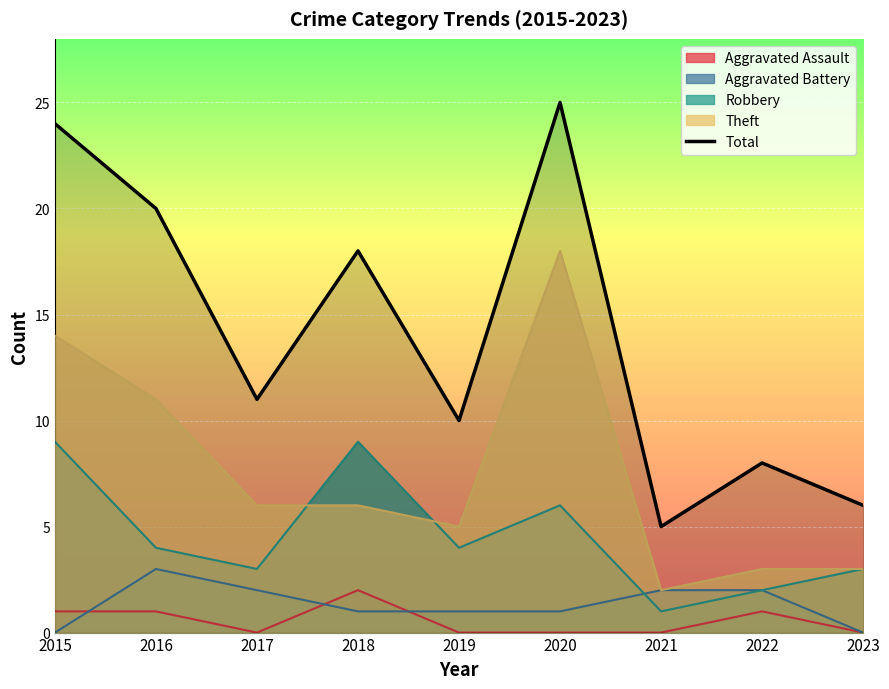

What is the difference between the maximum and minimum values?

20